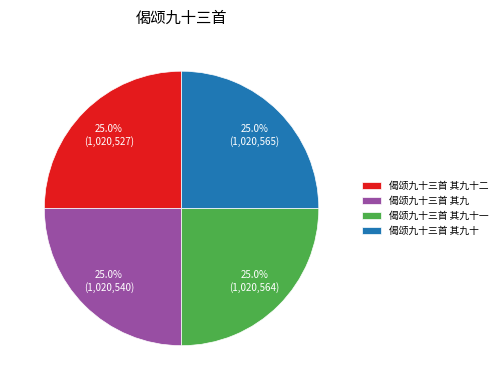

Combined, what portion of the pie is 偈颂九十三首 其九十 and 偈颂九十三首 其九?

50.0%